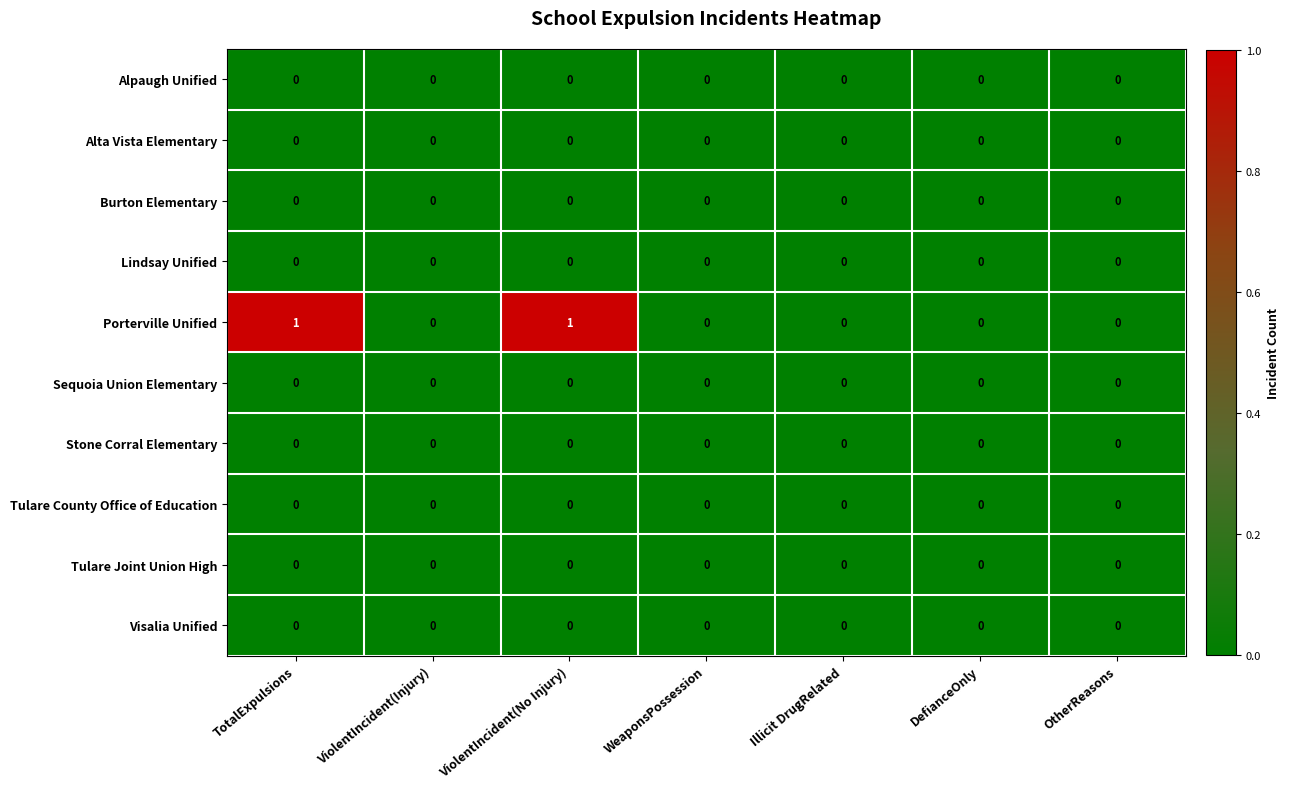

Which series has the widest spread of values?

Porterville Unified